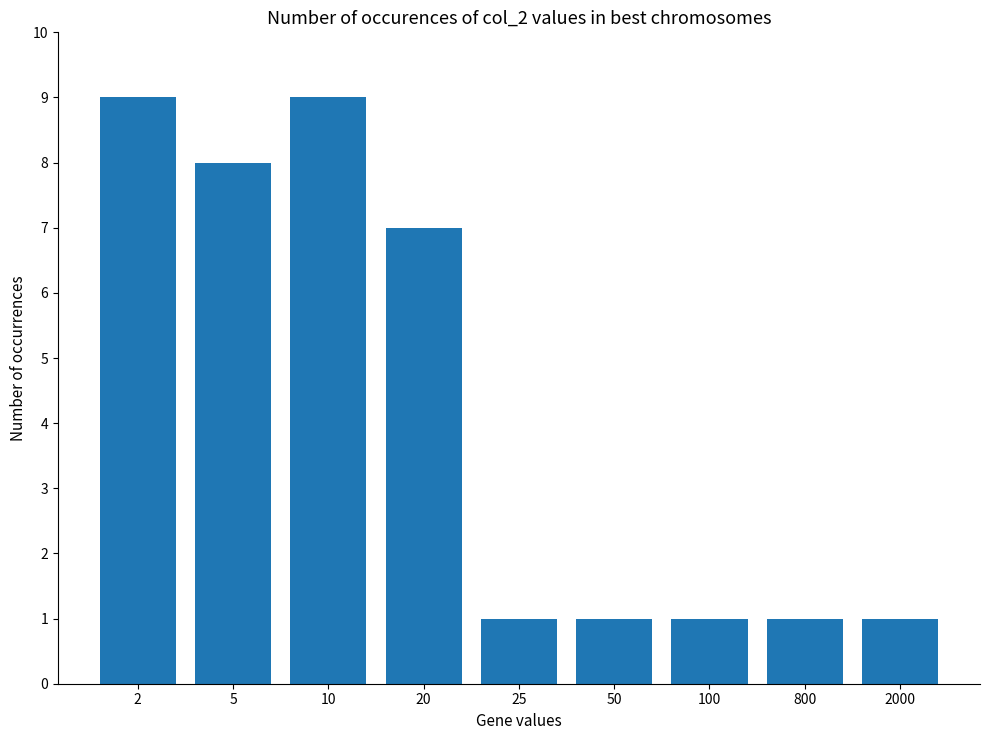

The chart shows a value of 1 at 25. True or false?

True